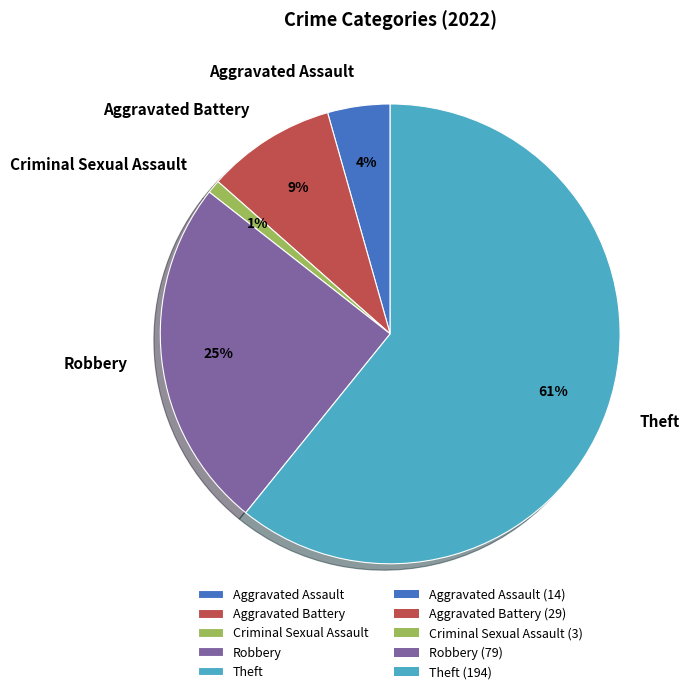

Does Criminal Sexual Assault represent more than half of the total?

No